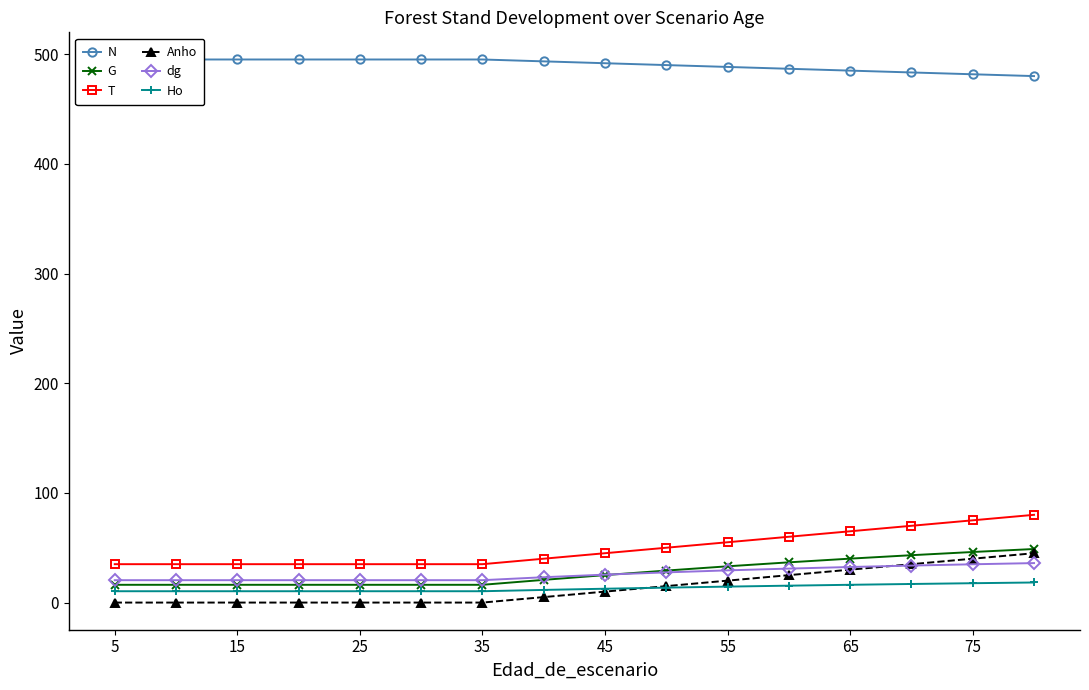

True or false: T and N intersect in this chart.

False